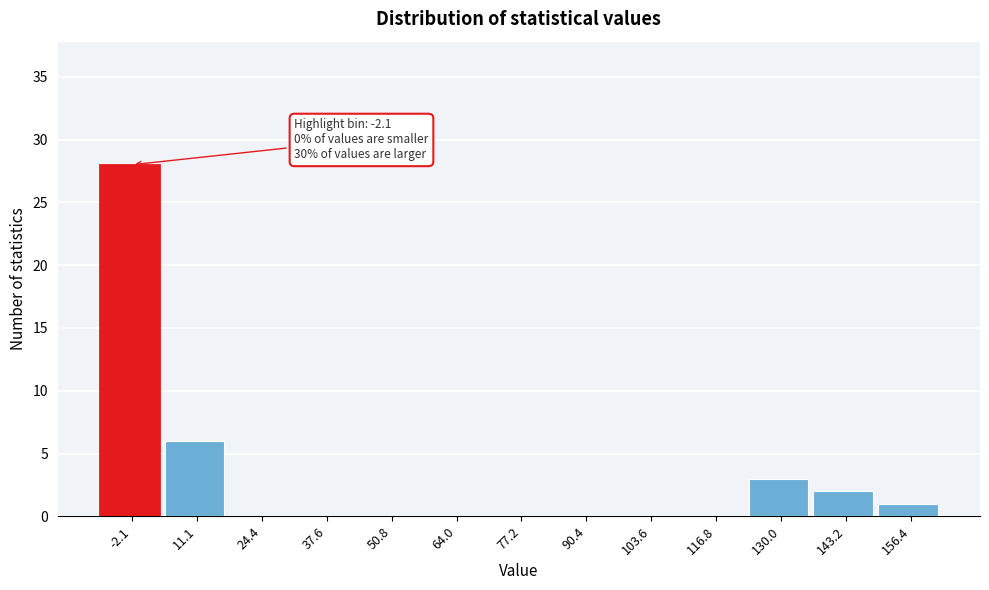

Reading left to right, transcribe all the data shown in this chart.

-2.1=28	11.1=6	24.4=0	37.6=0	50.8=0	64.0=0	77.2=0	90.4=0	103.6=0	116.8=0	130.0=3	143.2=2	156.4=1